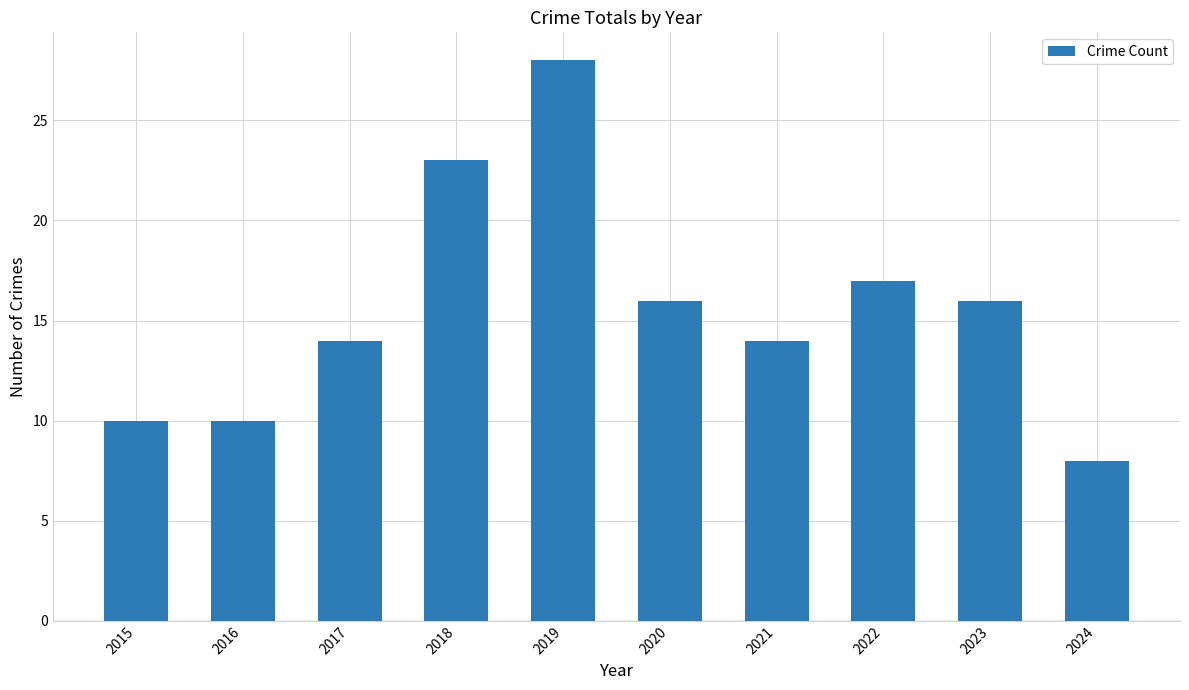

Between 2023 and 2021, which is larger?

2023